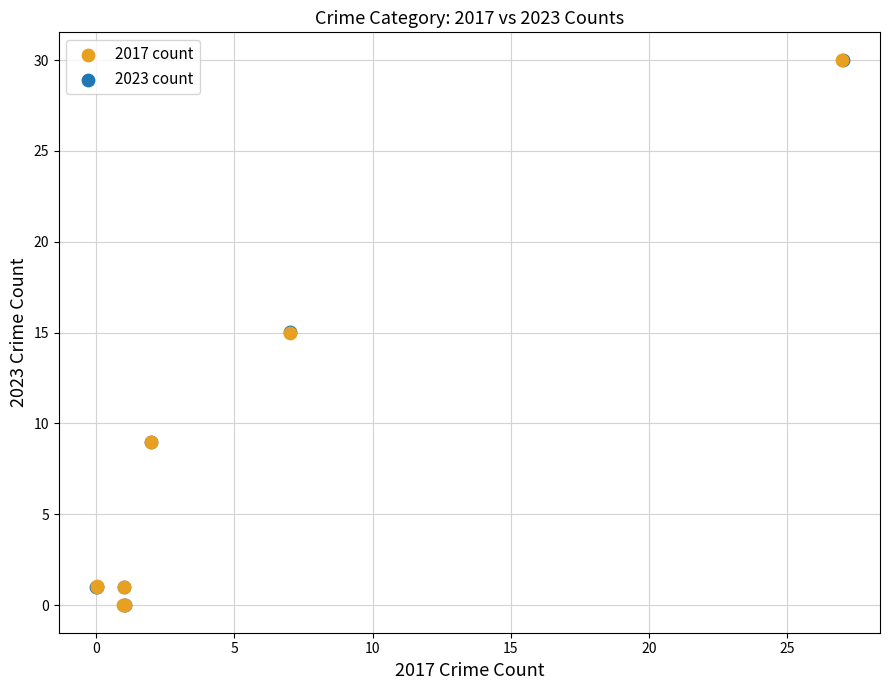

Which series has the widest spread of Y values?

2023 count